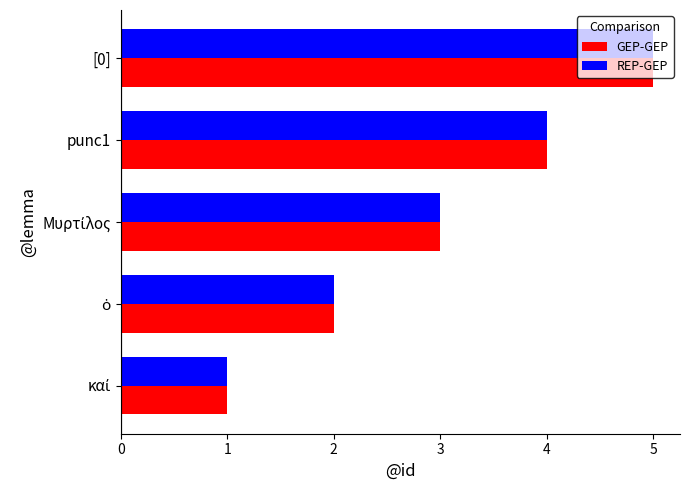

At which label does REP-GEP reach its peak?

[0]